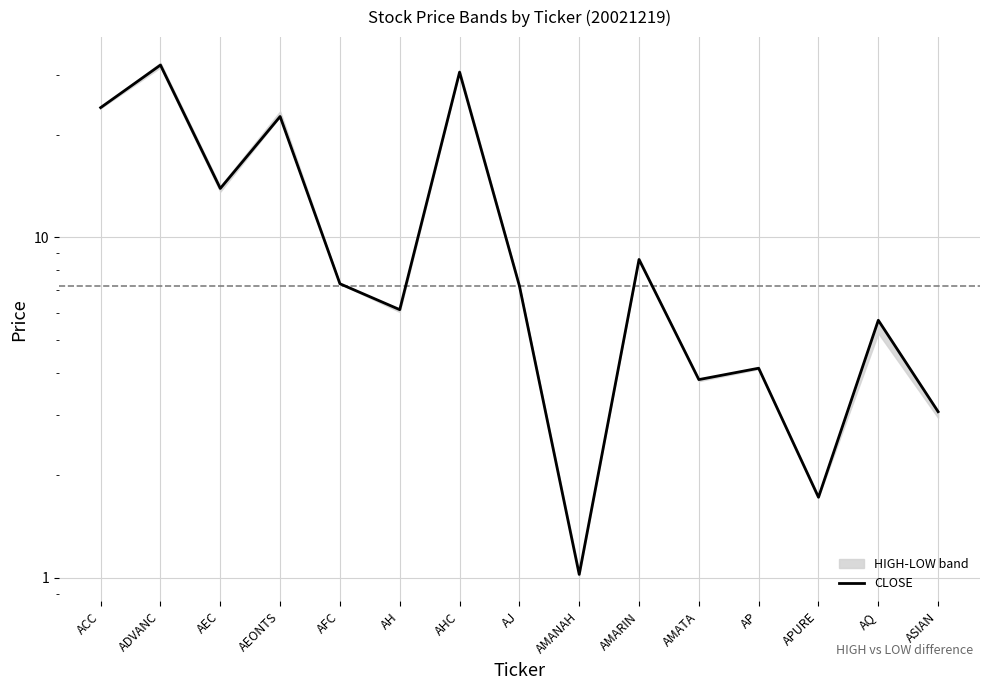

List the labels in order of value, smallest first.

AMANAH, APURE, ASIAN, AMATA, AP, AQ, AH, AJ, AFC, AMARIN, AEC, AEONTS, ACC, AHC, ADVANC